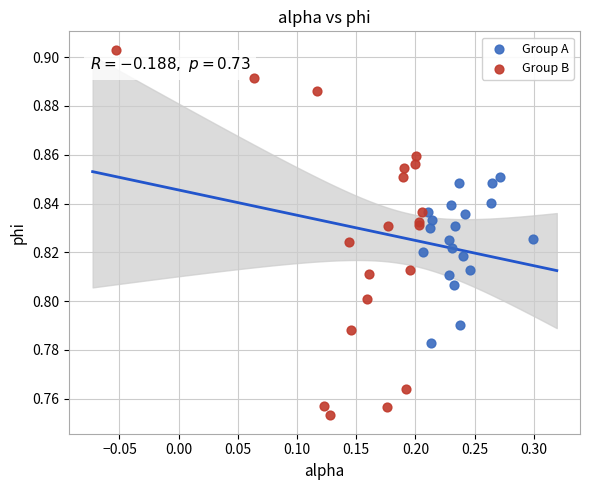

Which series reaches the maximum Y coordinate?

Group B